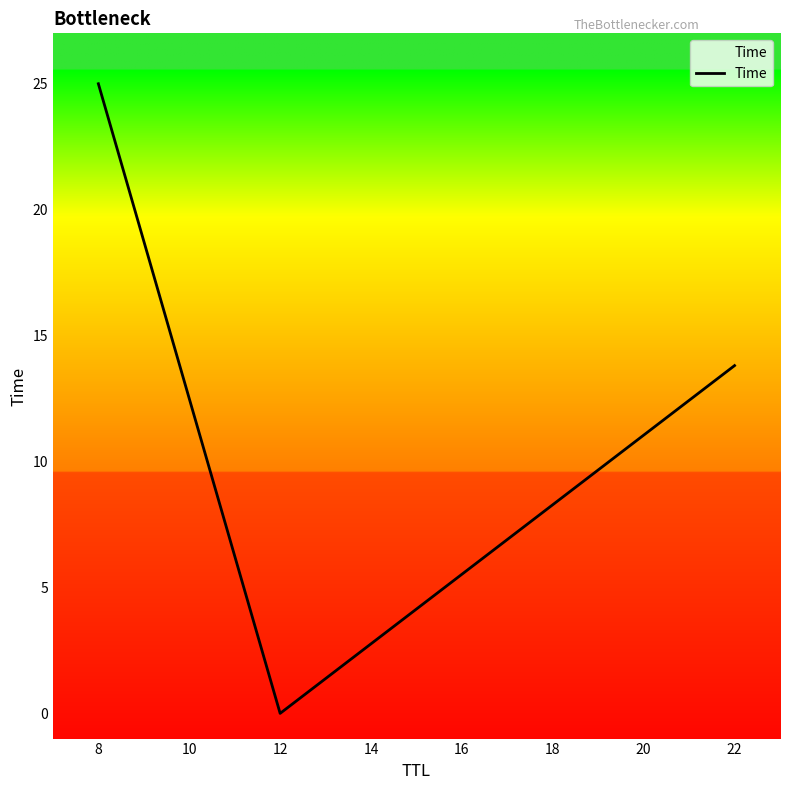

Is this an area chart (filled region under the line)?

No